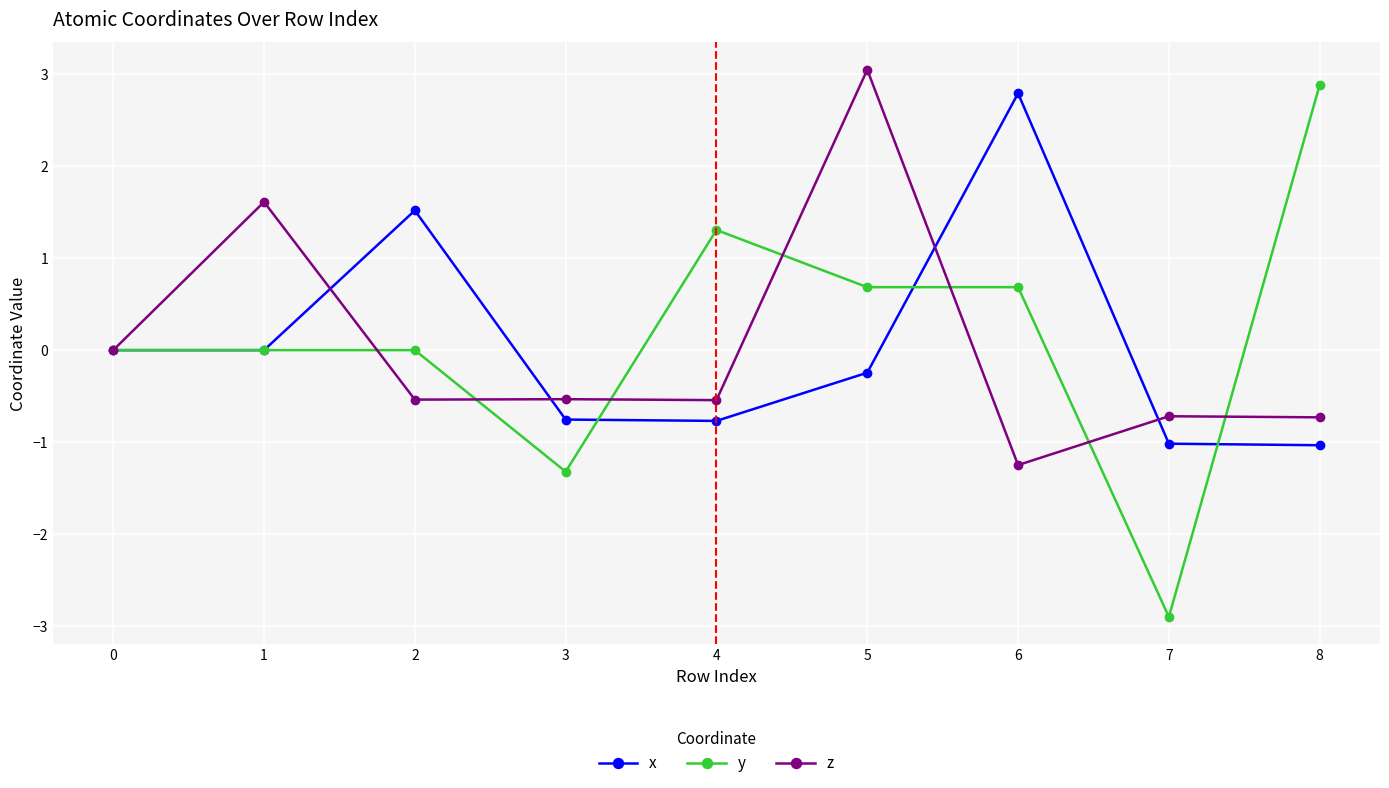

What is the value of the z point at the 5th from the left?

-0.5